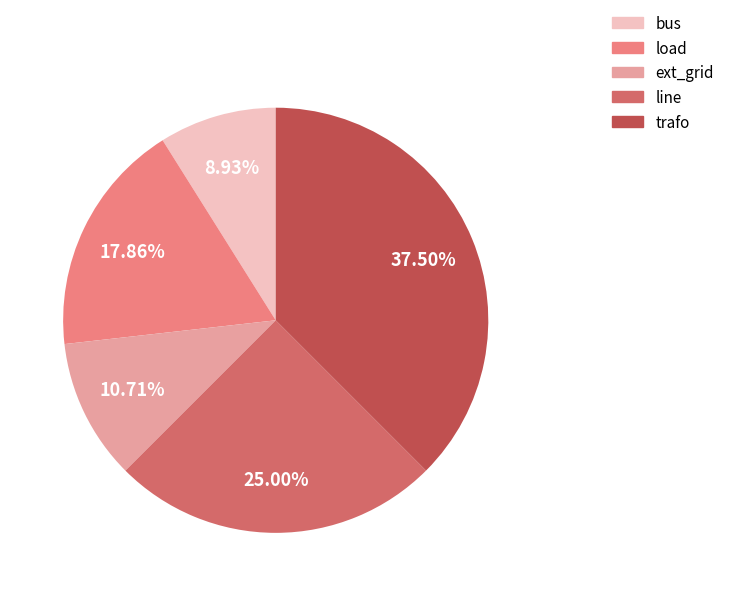

How many segments does this pie chart have?

5